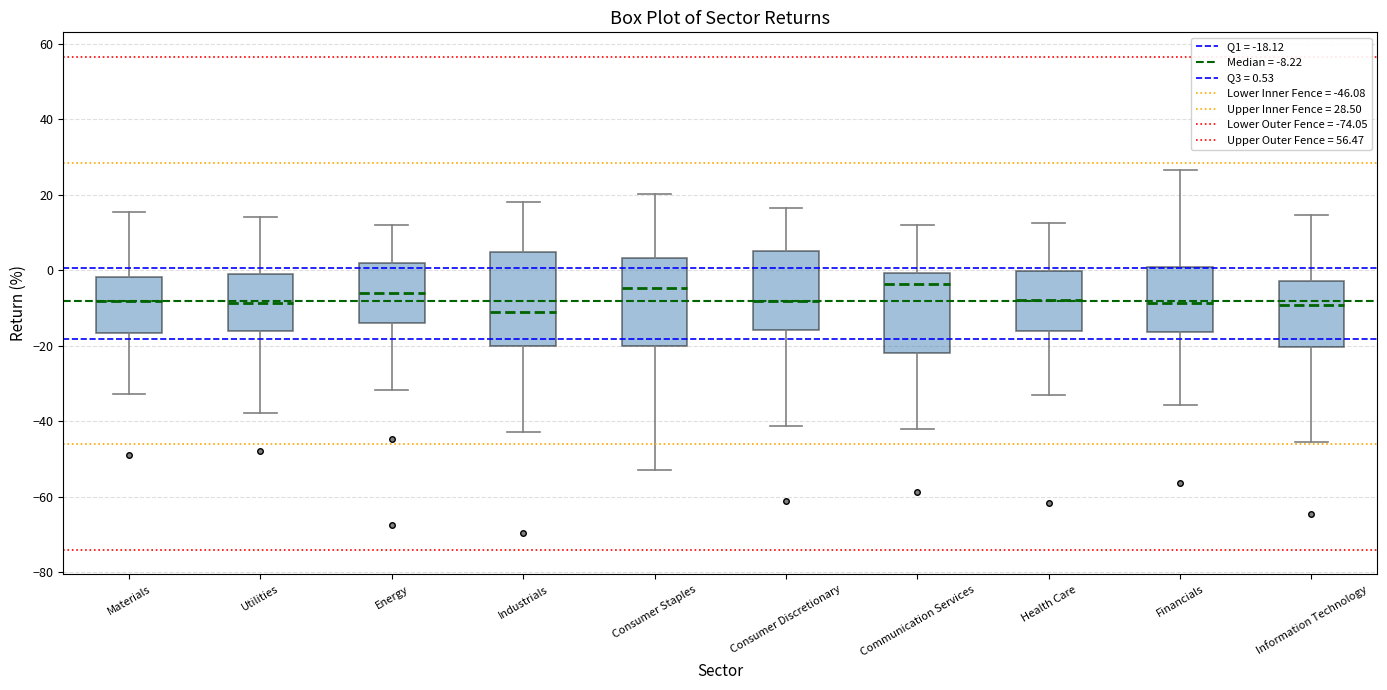

Reading left to right, read every box against the y-axis: the position of its median line, the range the box covers, and the ends of its whiskers. The values are not printed on the chart, so give them approximately, as read against the axis.

Materials: median -8, box -16 to -2, whiskers -32 to 16
Utilities: median -8, box -16 to -2, whiskers -38 to 14
Energy: median -6, box -14 to 2, whiskers -32 to 12
Industrials: median -12, box -20 to 4, whiskers -42 to 18
Consumer Staples: median -4, box -20 to 4, whiskers -52 to 20
Consumer Discretionary: median -8, box -16 to 6, whiskers -42 to 16
Communication Services: median -4, box -22 to 0, whiskers -42 to 12
Health Care: median -8, box -16 to 0, whiskers -34 to 12
Financials: median -8, box -16 to 0, whiskers -36 to 26
Information Technology: median -10, box -20 to -2, whiskers -46 to 14